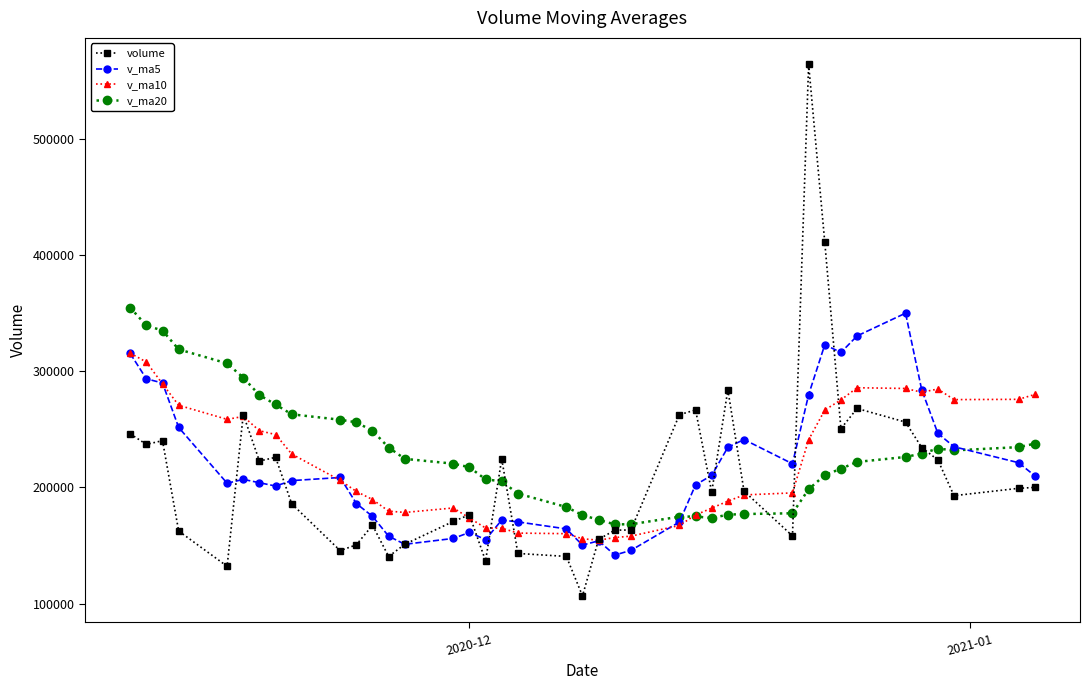

What is the value of the v_ma10 point at the 22nd from the left?

154568.6